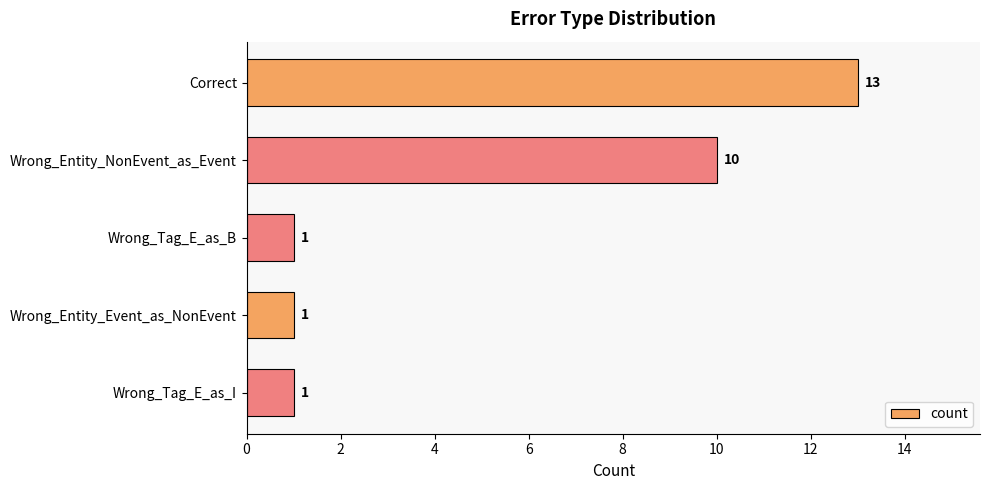

What position from the bottom is Wrong_Tag_E_as_I?

1